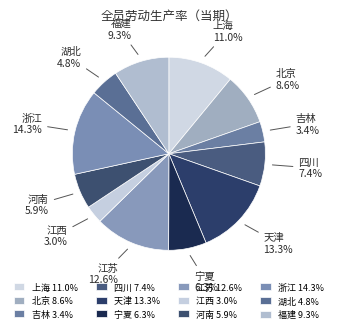

To the nearest percent, what is the combined percentage of 江苏 and 宁夏?

19%